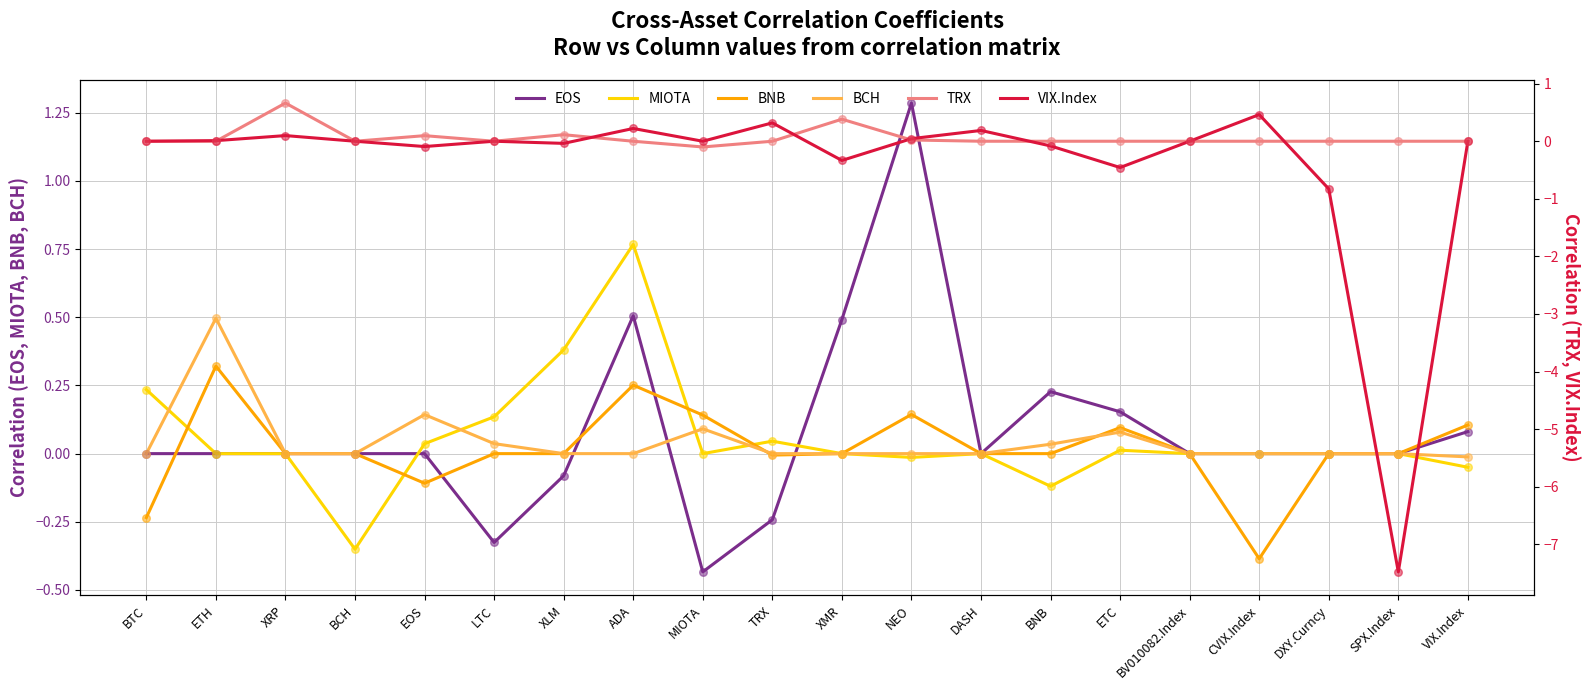

Which series reaches the maximum Y coordinate?

EOS